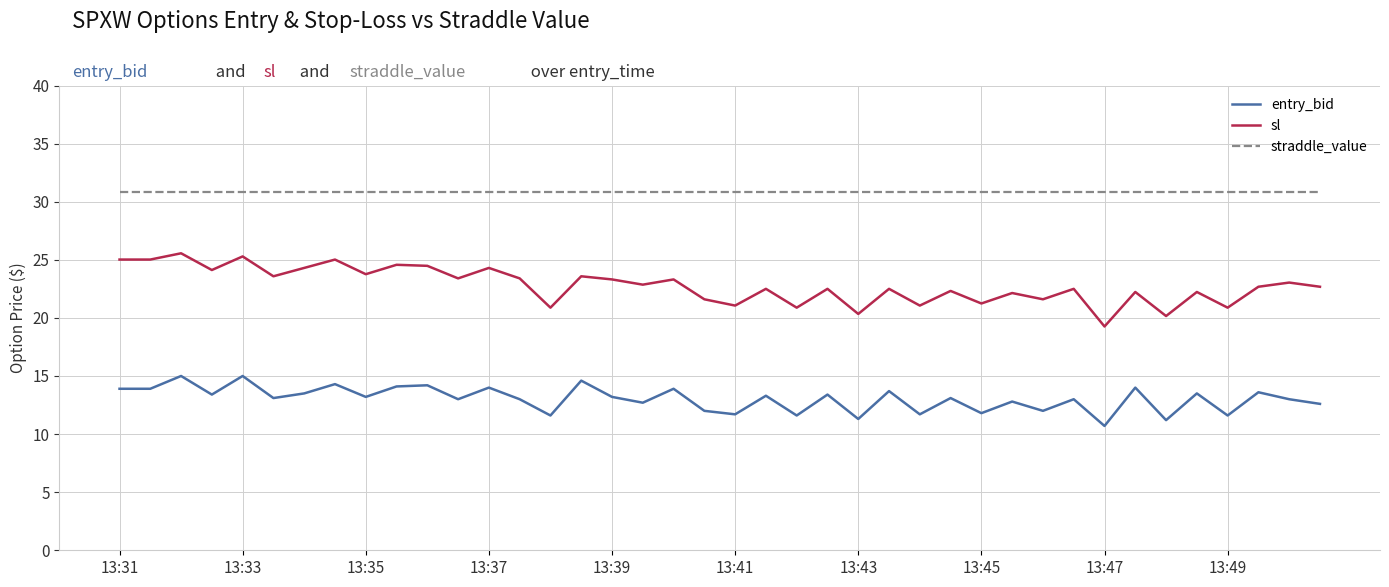

Which series has the largest total across all categories?

straddle_value